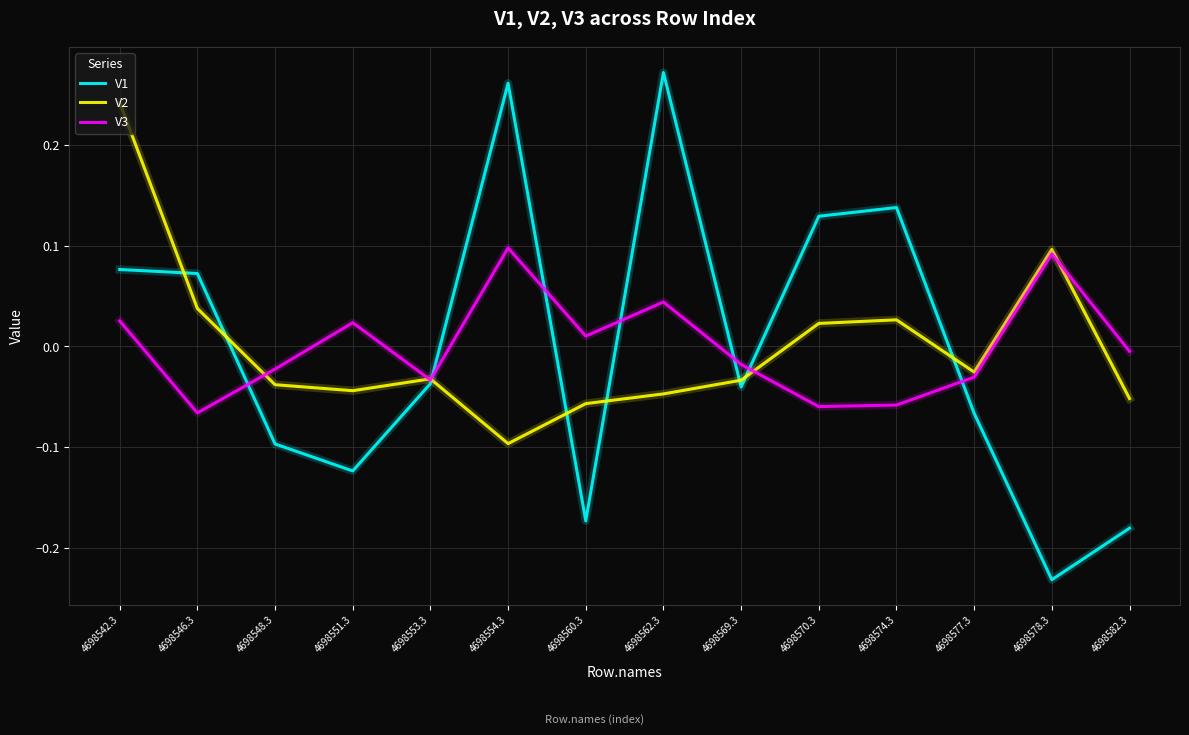

How many interior local valleys does the V1 series have?

4